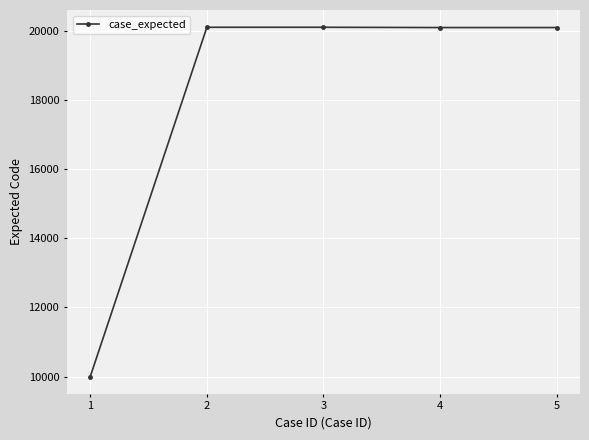

Is it true that the value at 5 is 20103?

True